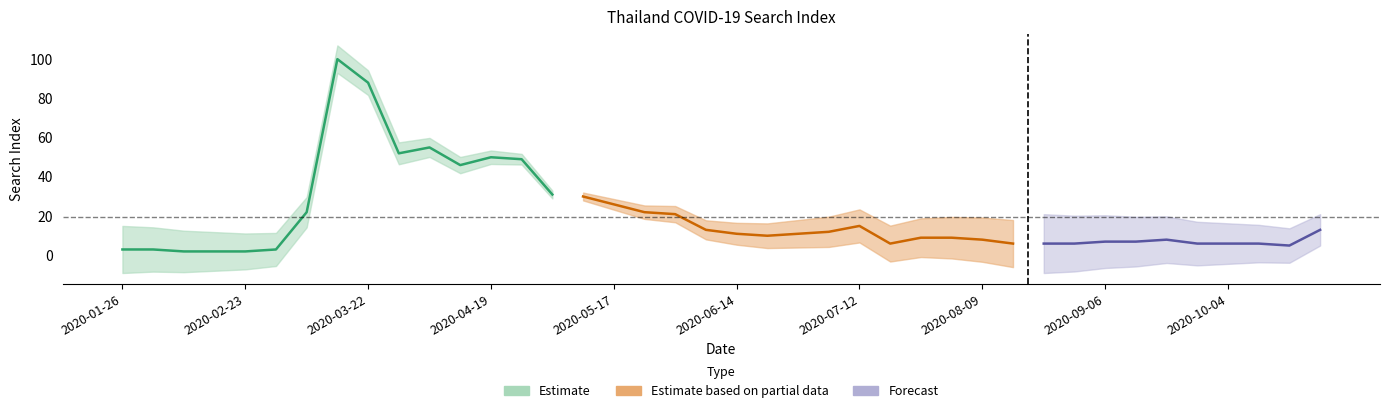

What position from the left is 2020-06-14?

21